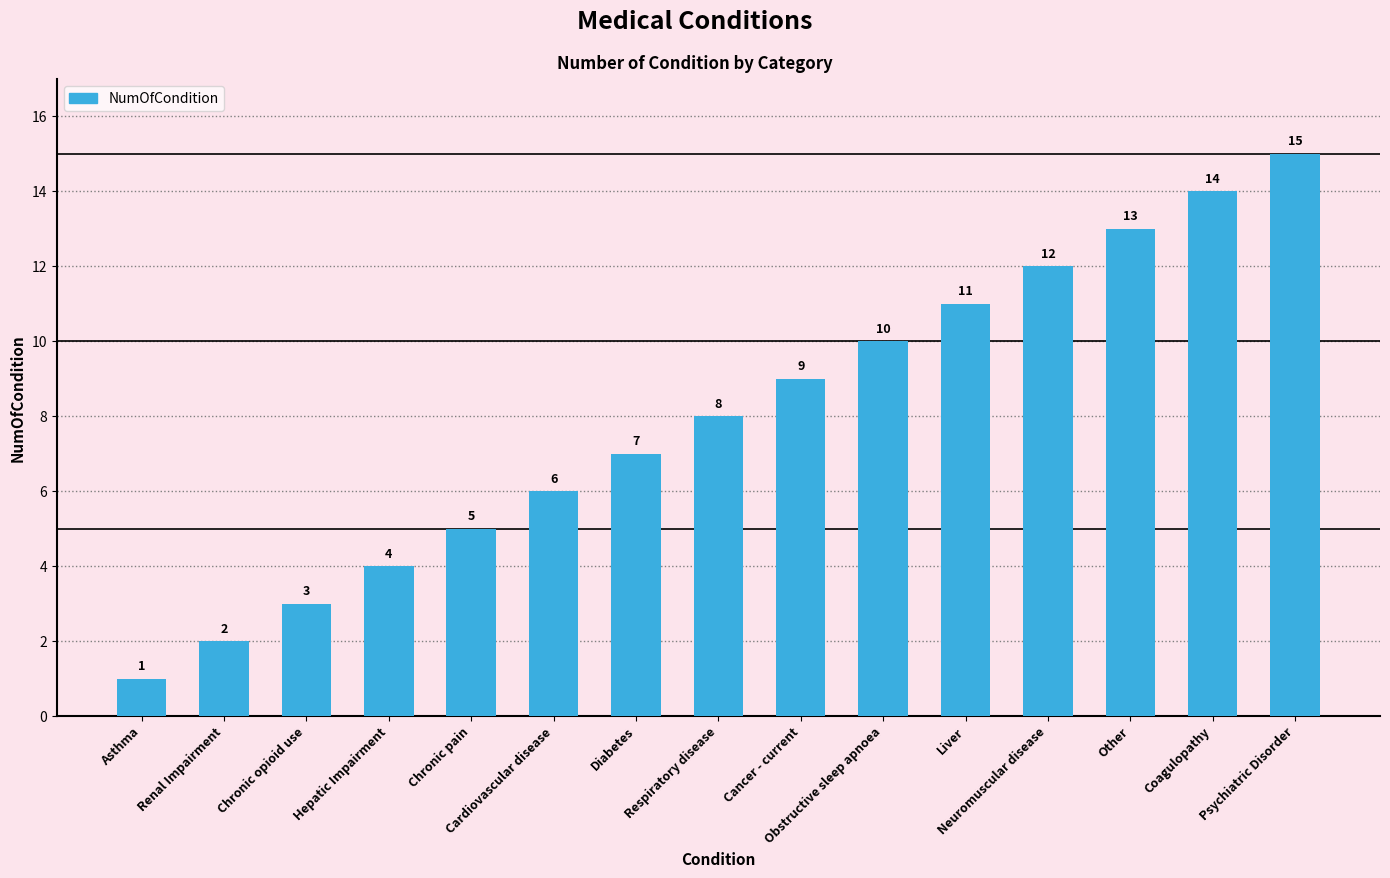

What is the value of the 10th bar from the left?

10